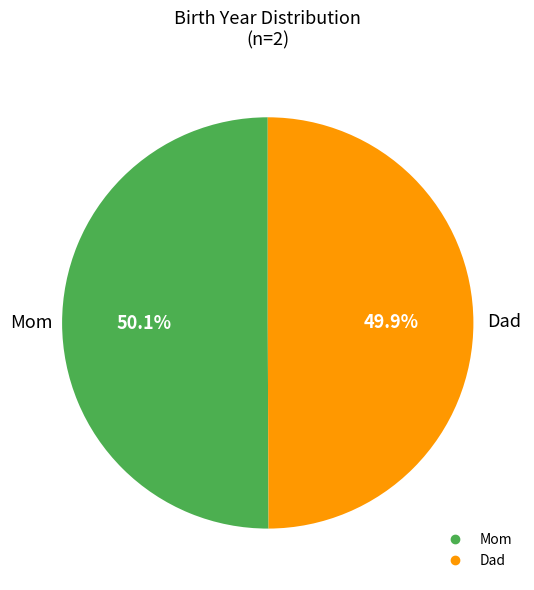

The Mom slice represents 50% of the pie. True or false?

True